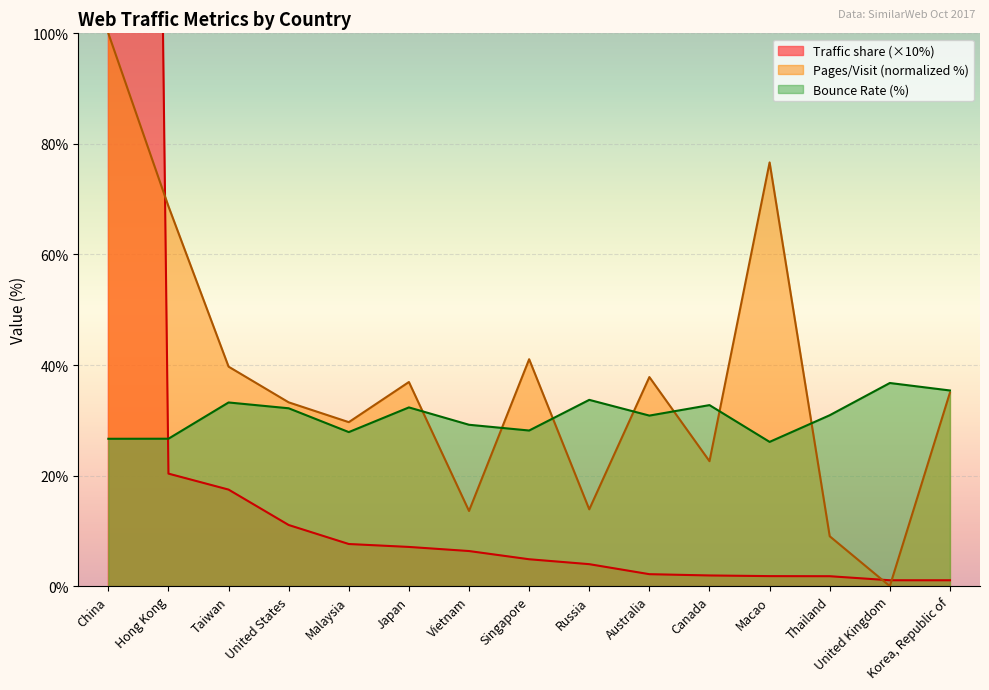

Rank the series at United States from lowest to highest value.

Traffic share, Bounce Rate, Pages / Visit